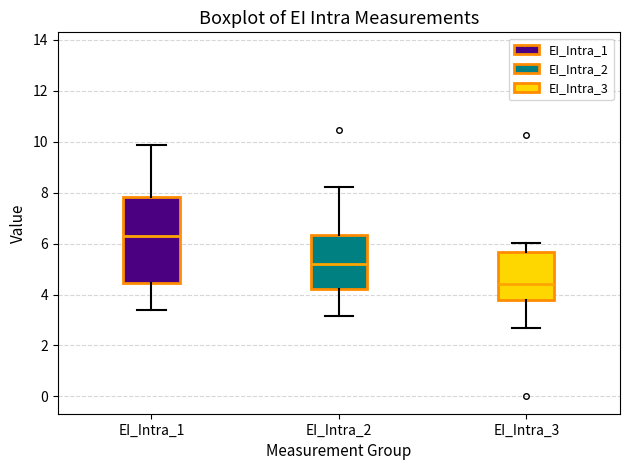

Reading left to right, transcribe this box plot: for each box, give where its median line is, the range the box spans, and where its two whiskers end, as read against the y-axis. The values are not printed on the chart, so give them approximately, as read against the axis.

EI_Intra_1: median 6.4, box 4.4 to 7.8, whiskers 3.4 to 9.8
EI_Intra_2: median 5.2, box 4.2 to 6.4, whiskers 3.2 to 8.2
EI_Intra_3: median 4.4, box 3.8 to 5.6, whiskers 2.8 to 6.0